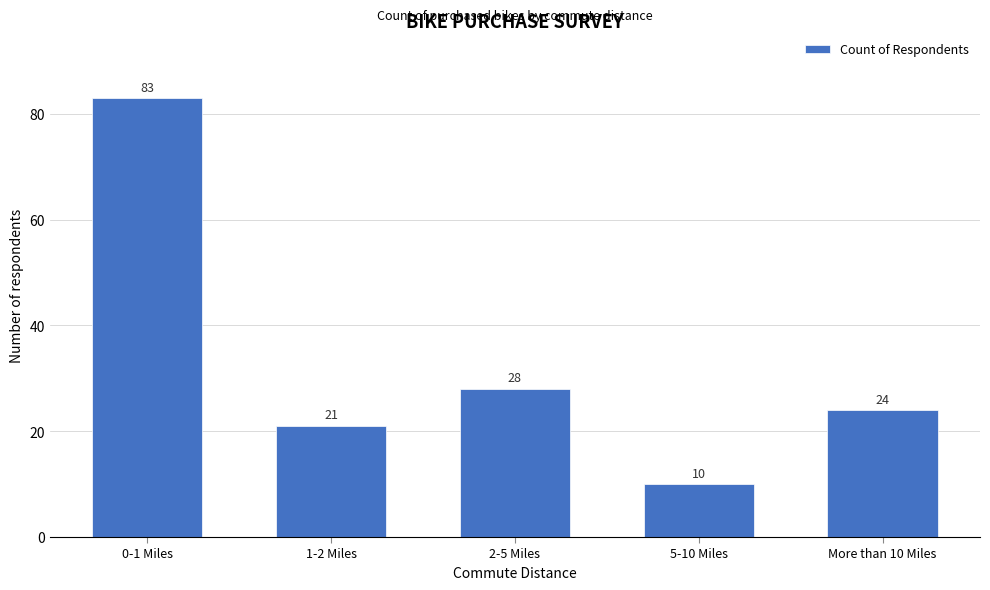

Reading left to right, what are all the values shown in this chart?

83	21	28	10	24